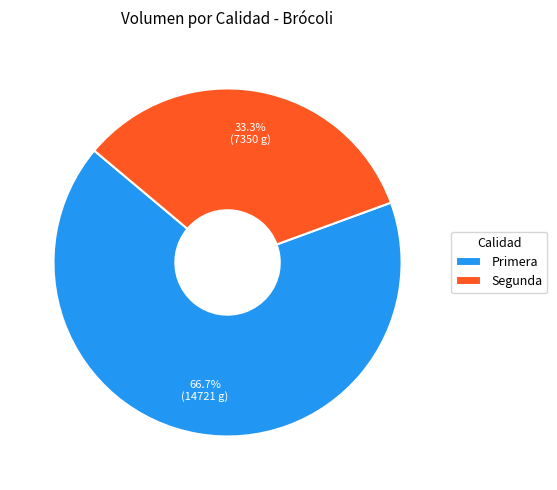

Which category has the smallest portion of the pie?

Segunda